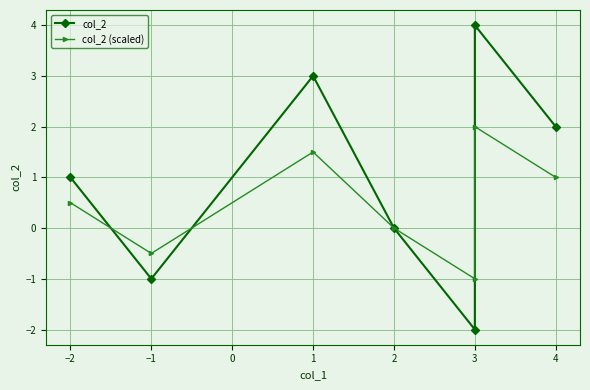

Count the col_2 values in the range -1 to 3.

5